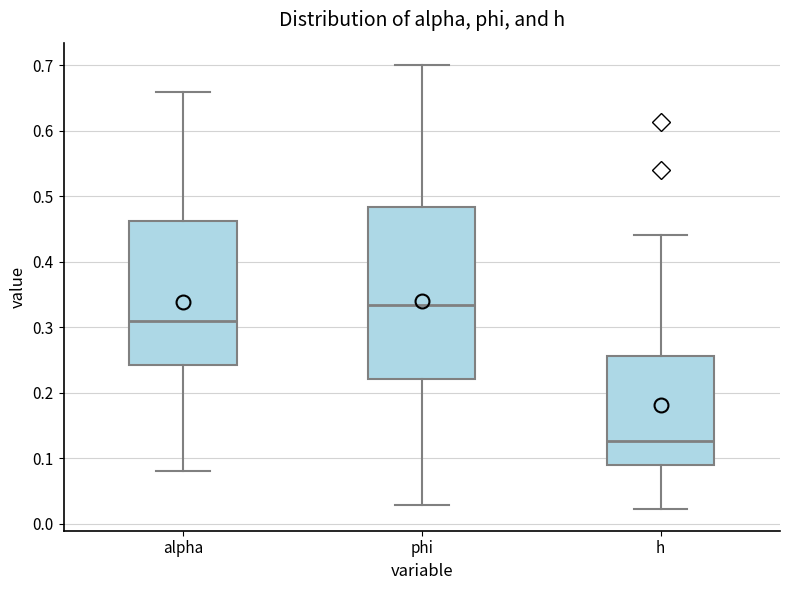

Which box is the tallest, from its lower edge to its upper edge?

phi